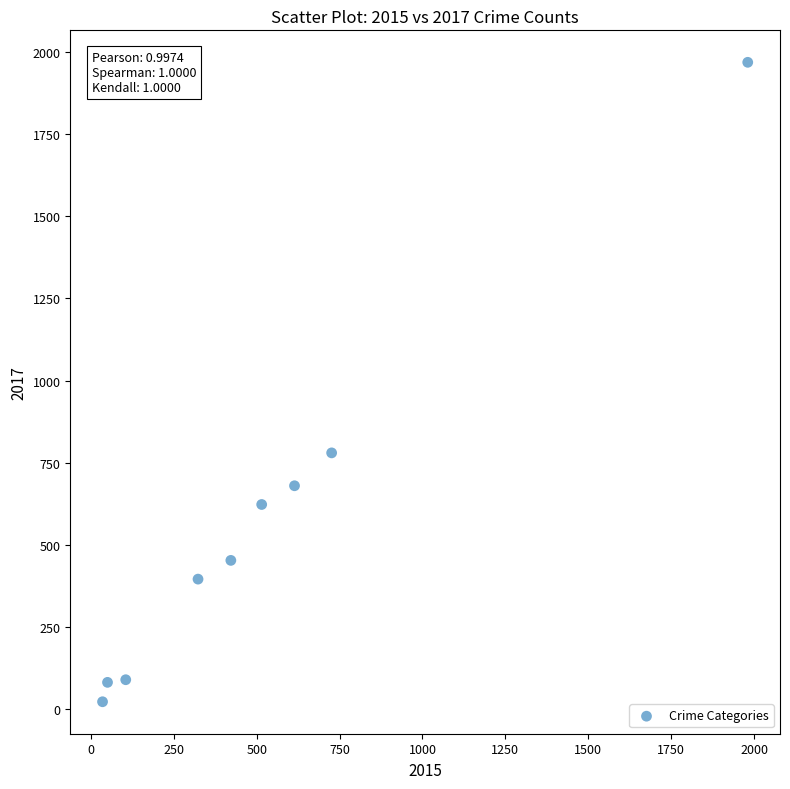

What is the average X value?

530